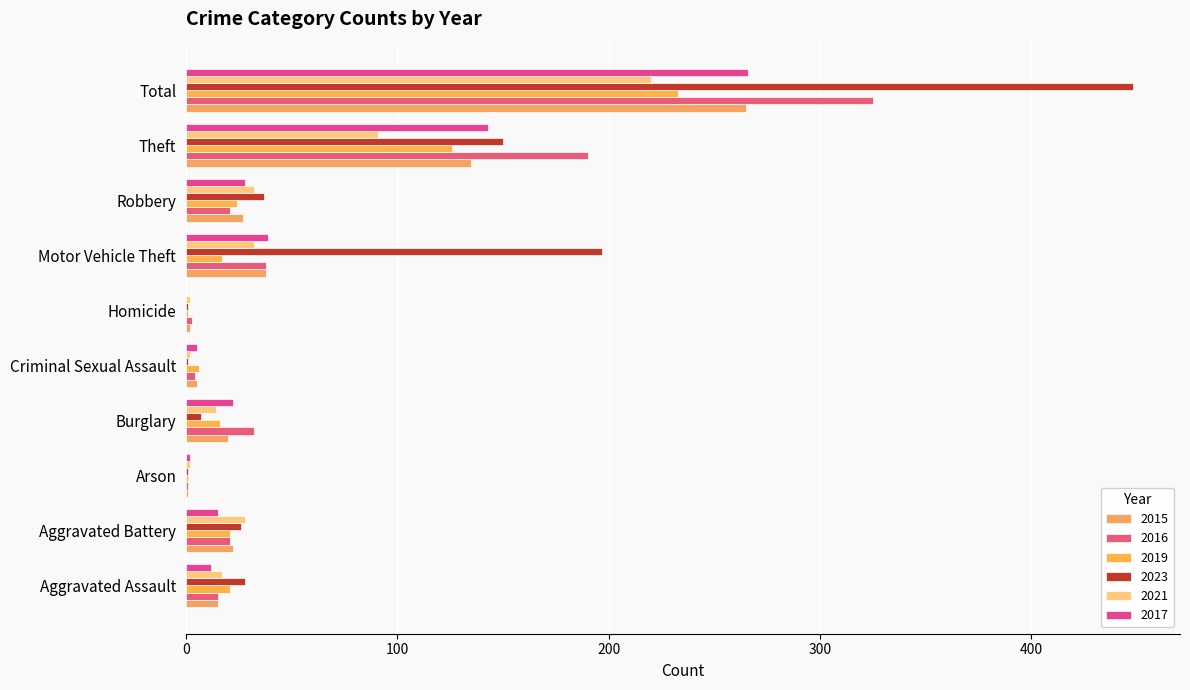

List the series in order of their peak value, lowest first.

2021, 2019, 2015, 2017, 2016, 2023